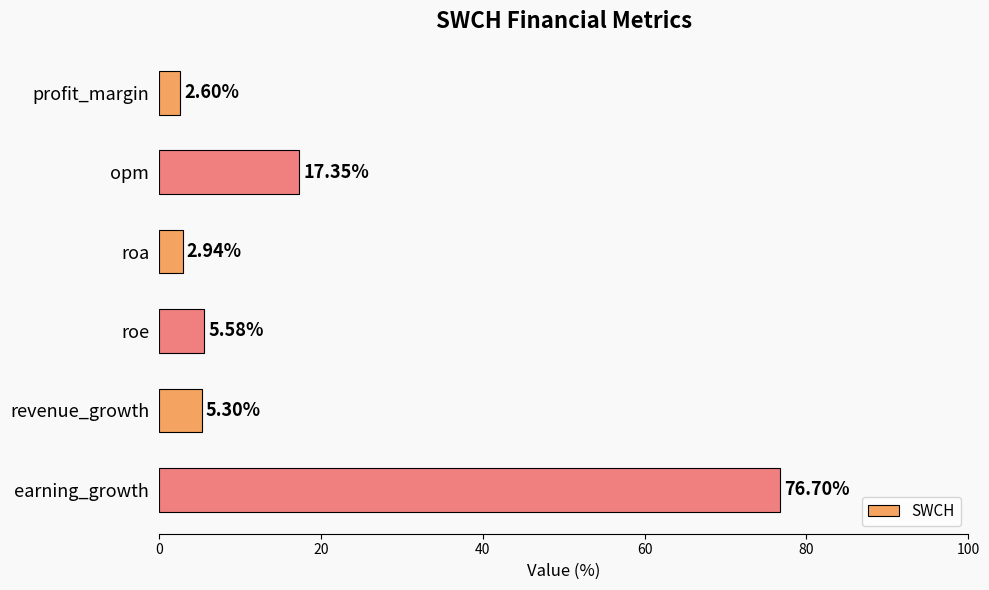

Approximately how many times larger is the value at profit_margin compared to roe?

0.5